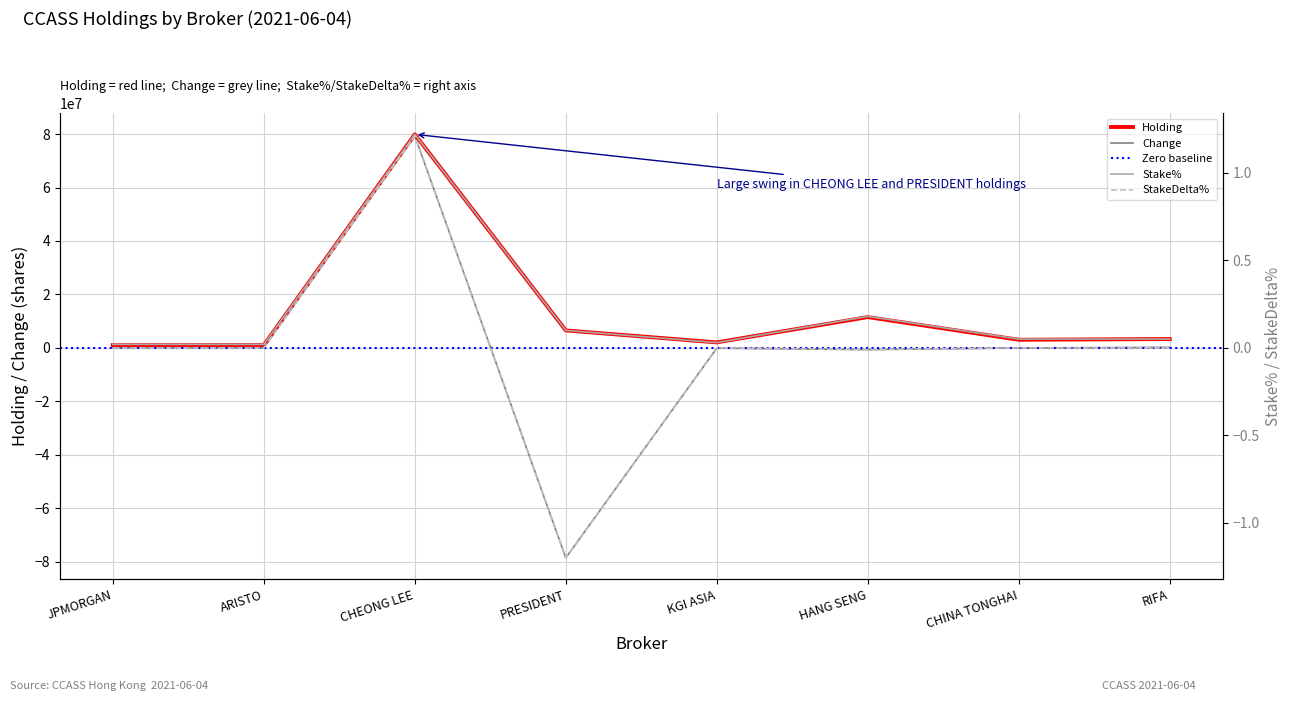

What is the value of the Holding point at the 3rd from the left?

79890000.0